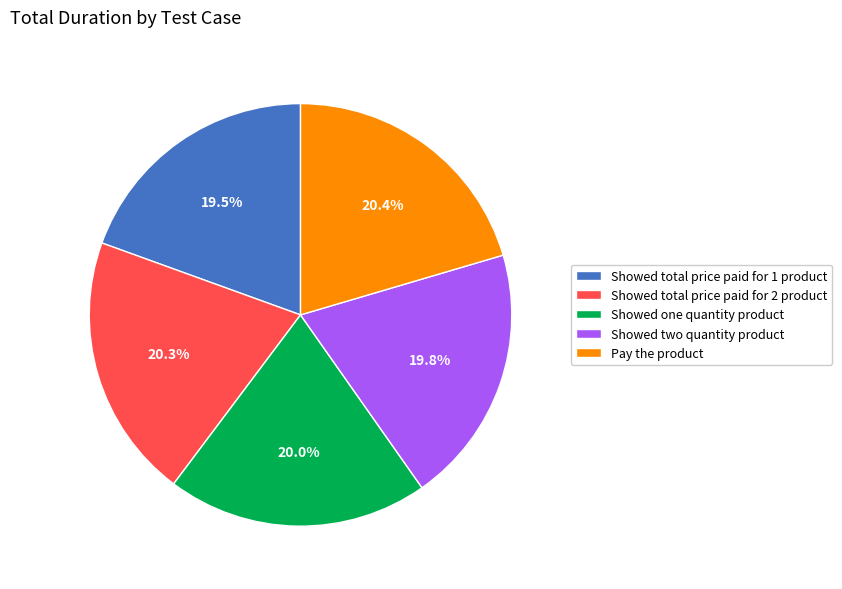

What percentage is the Showed total price paid for 2 product slice, to the nearest percent?

20%